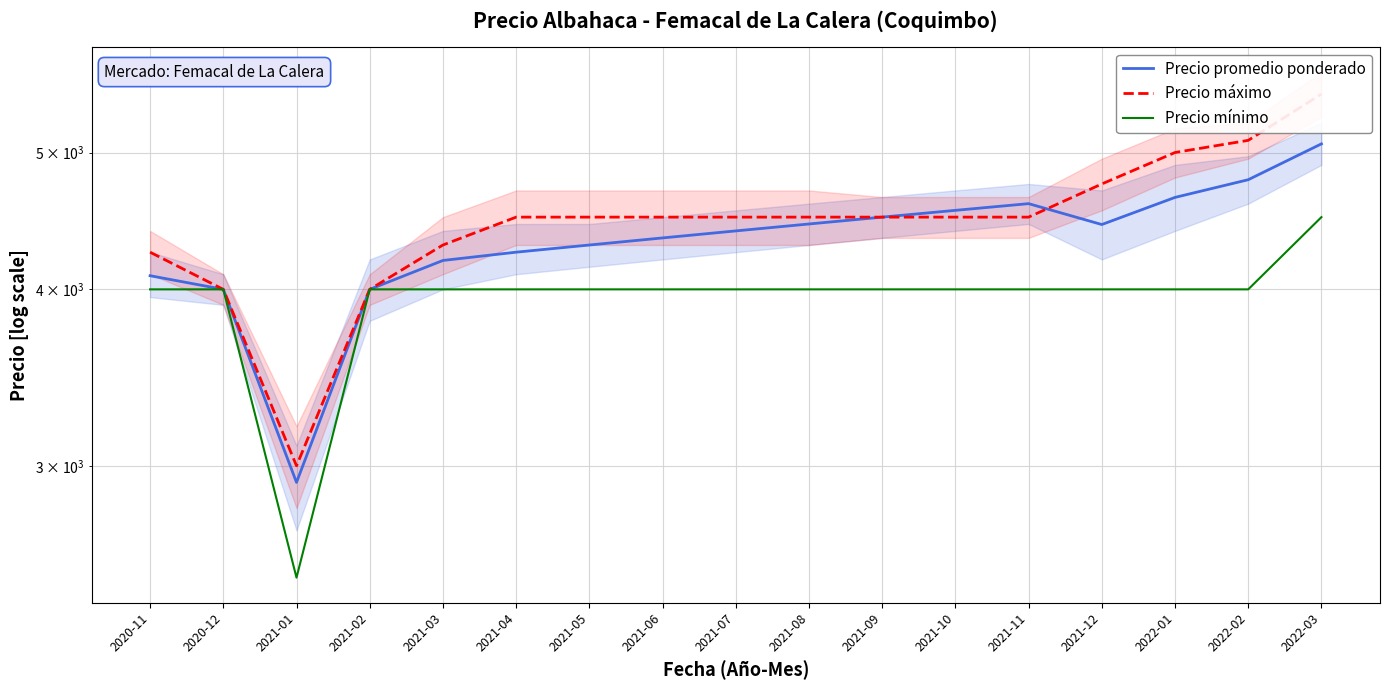

Reading left to right, what are all the values shown in this chart?

Precio promedio ponderado: 4090	4000	2920	4000	4193	4250	4300	4350	4400	4450	4500	4550	4600	4446	4647	4783	5071
Precio máximo: 4250	4000	3000	4000	4300	4500	4500	4500	4500	4500	4500	4500	4500	4750	5000	5100	5500
Precio mínimo: 4000	4000	2500	4000	4000	4000	4000	4000	4000	4000	4000	4000	4000	4000	4000	4000	4500